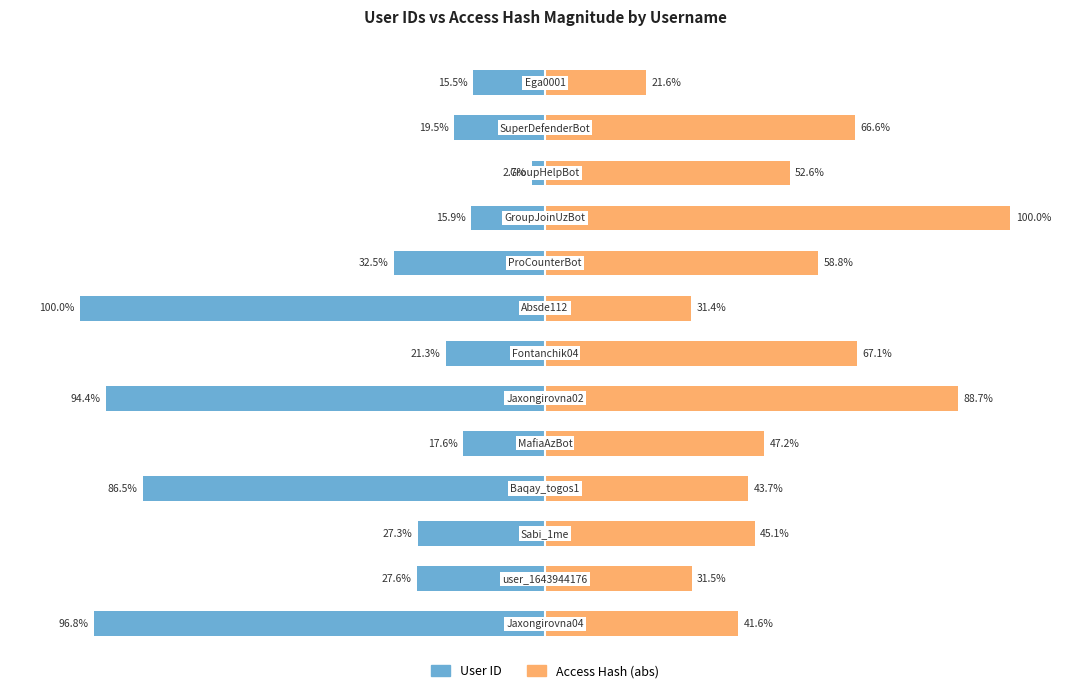

How many bars are there in each group?

2